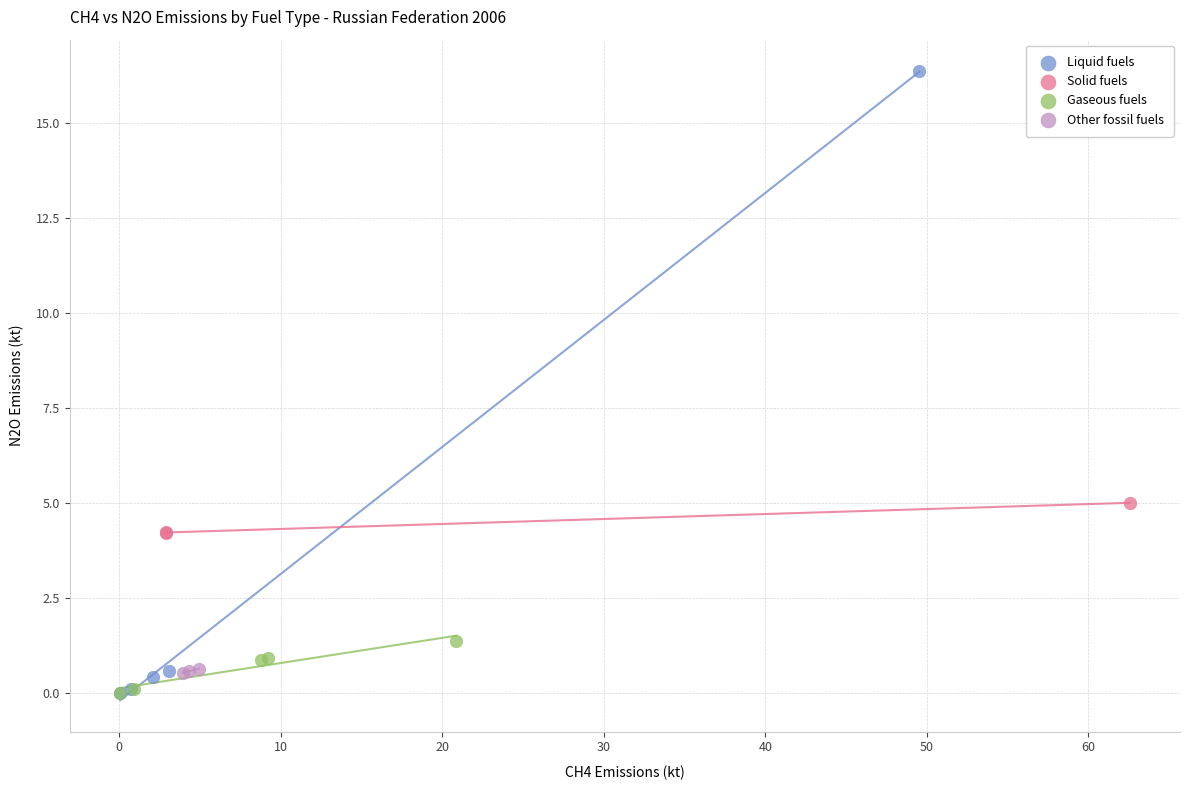

Which series has the widest spread of Y values?

Liquid fuels